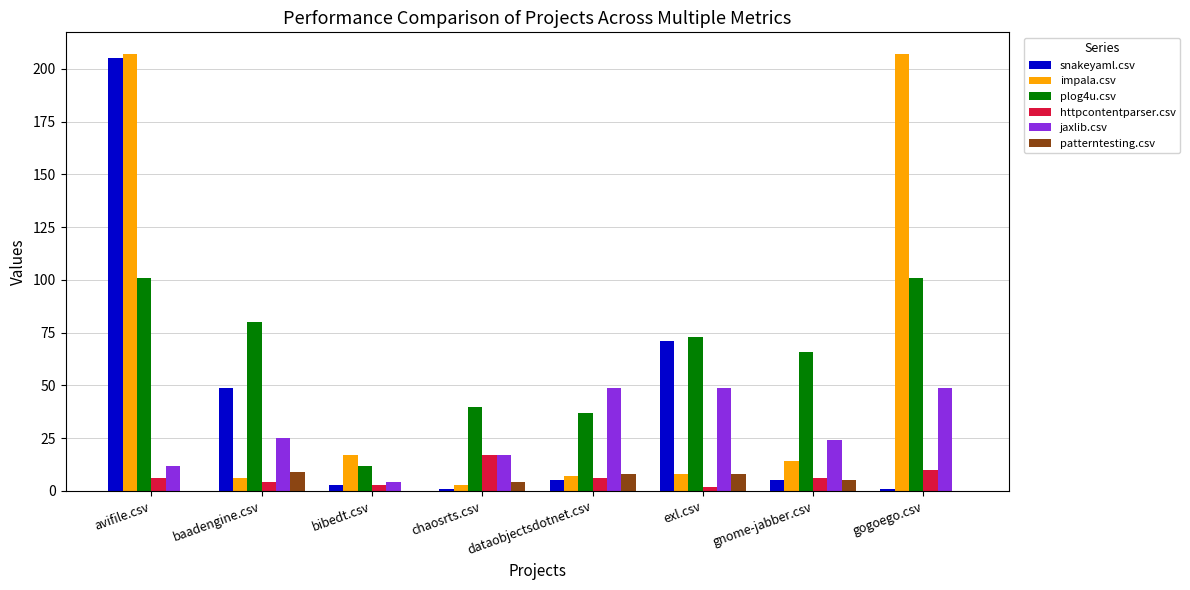

What is the maximum value shown in the chart?

207